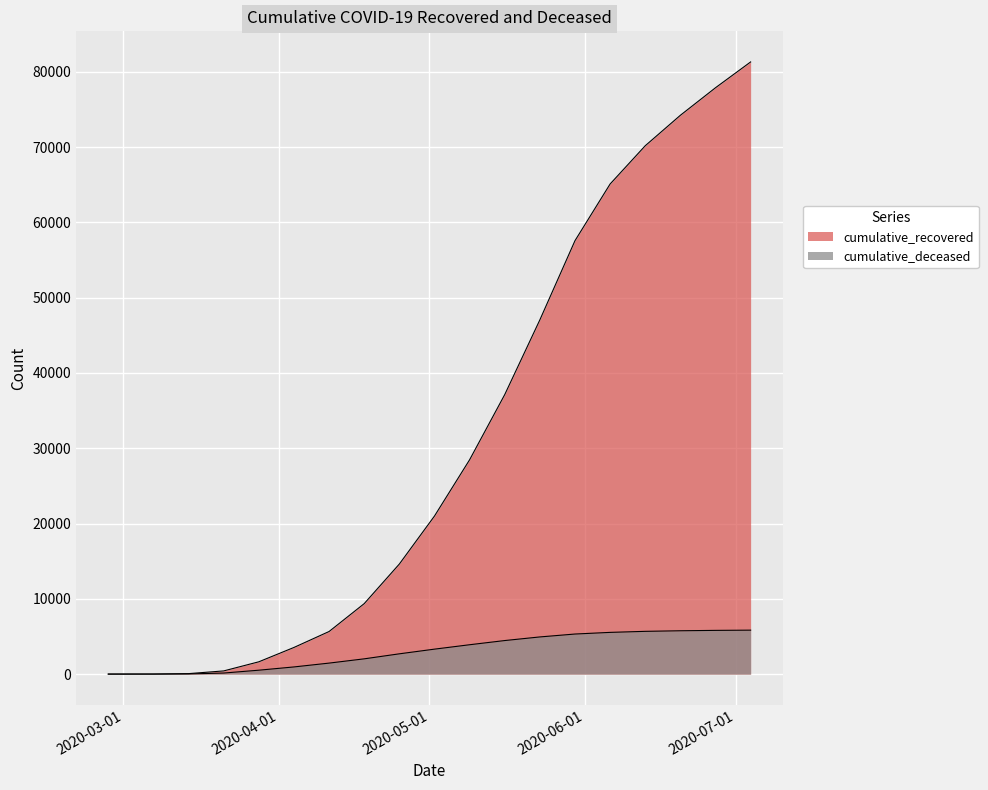

True or false: cumulative_deceased has more than 1 interior local peaks.

False